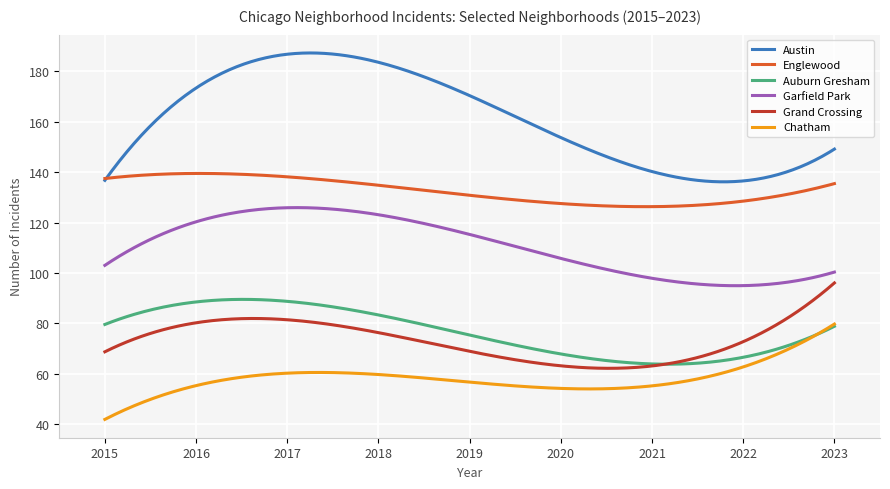

What is the minimum value for Englewood?

126.4